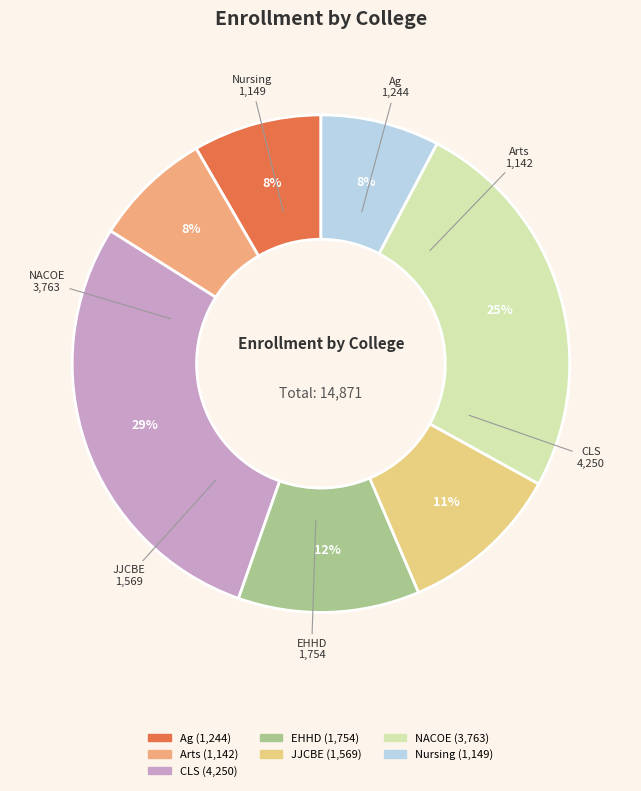

True or false: Ag accounts for 8% of the total.

True